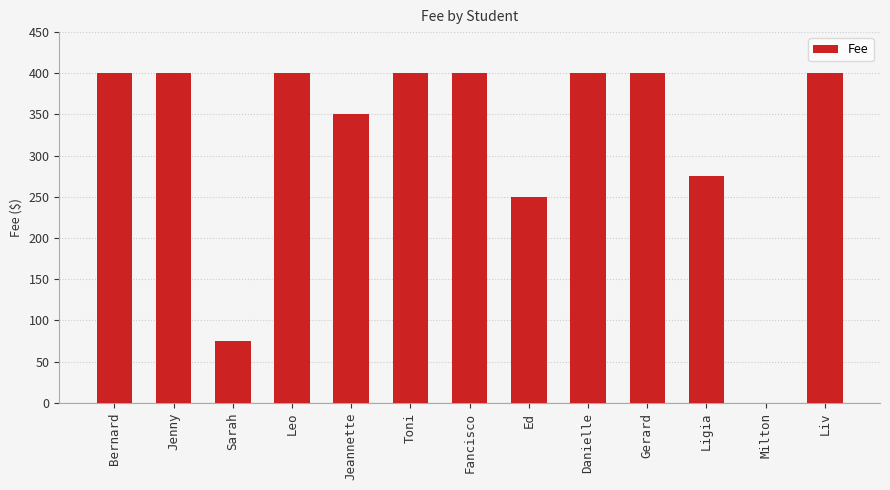

What is the sum of the values at Ligia and Toni?

675